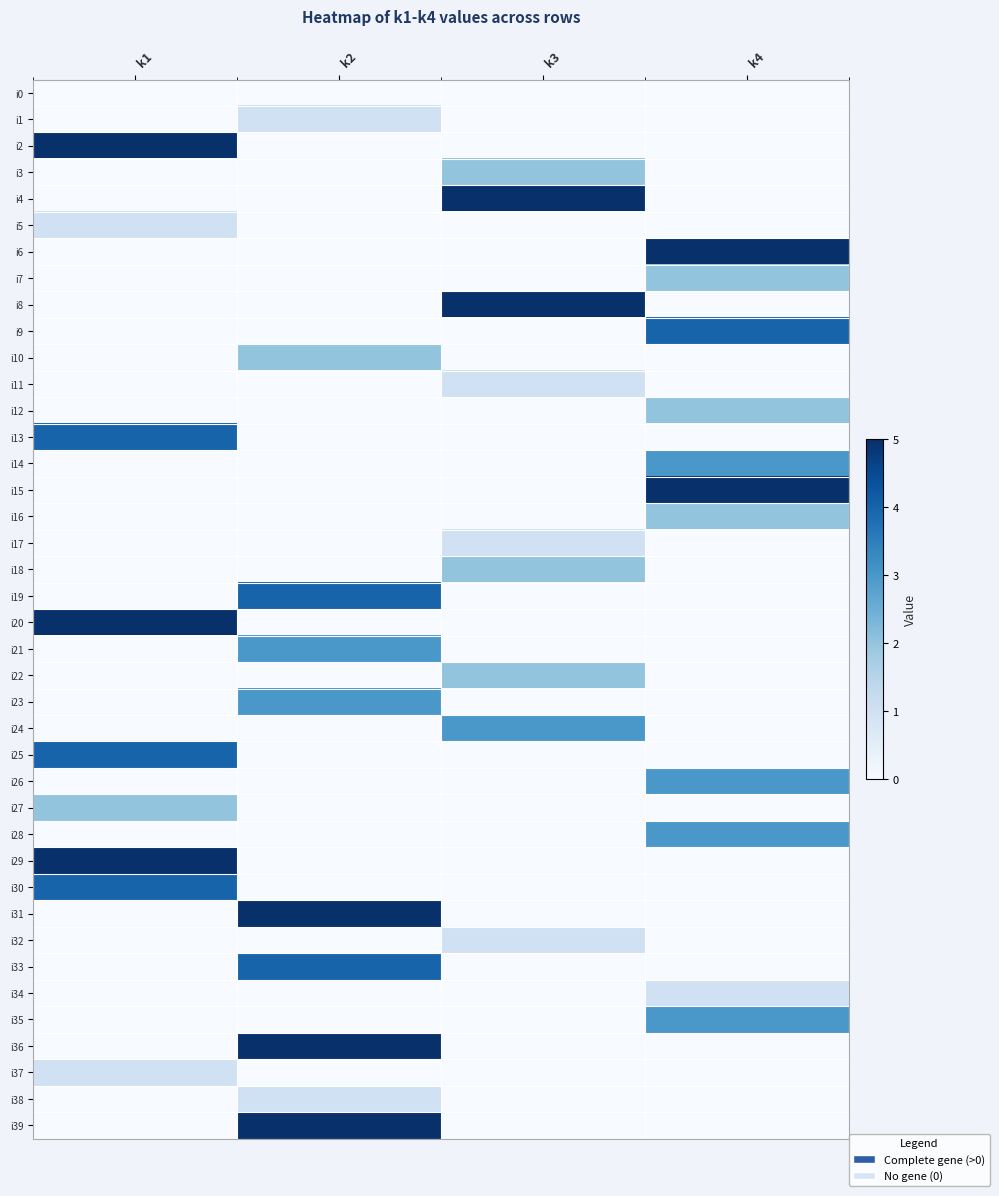

At how many categories does at least one series exceed 1?

4